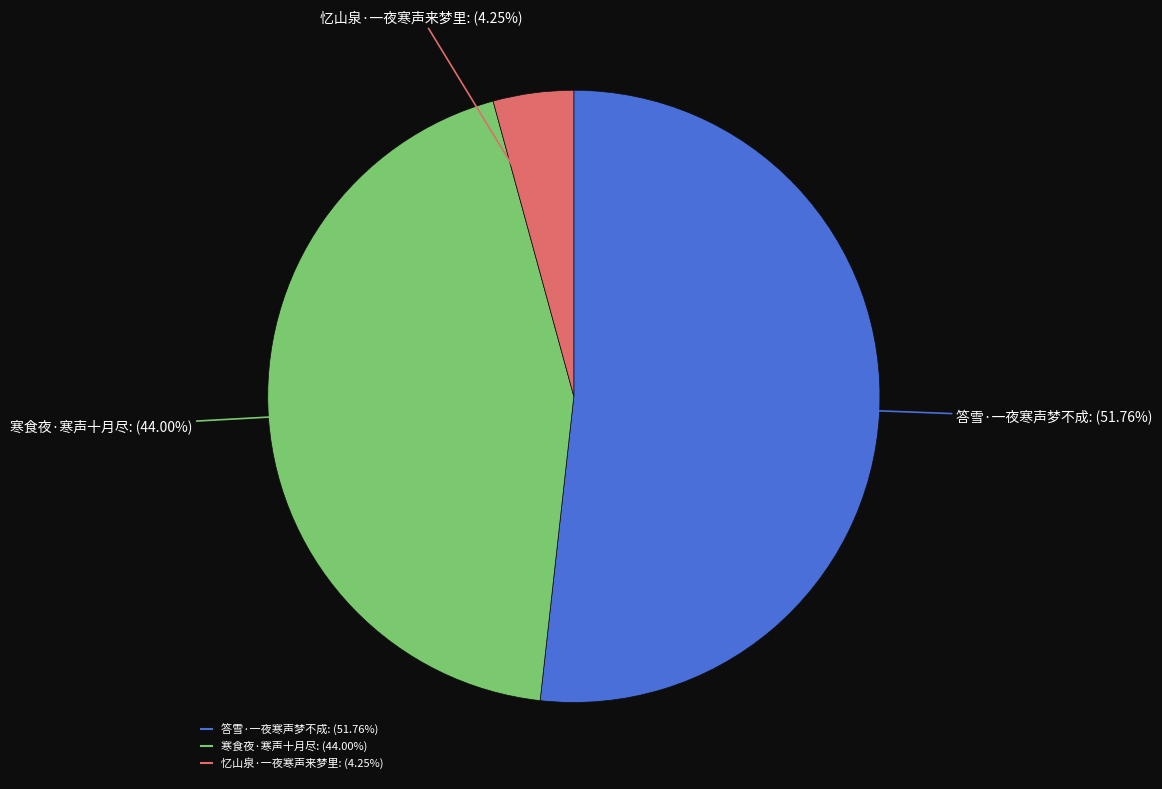

Approximately how many times larger is the value at 忆山泉·一夜寒声来梦里 compared to 答雪·一夜寒声梦不成?

0.1